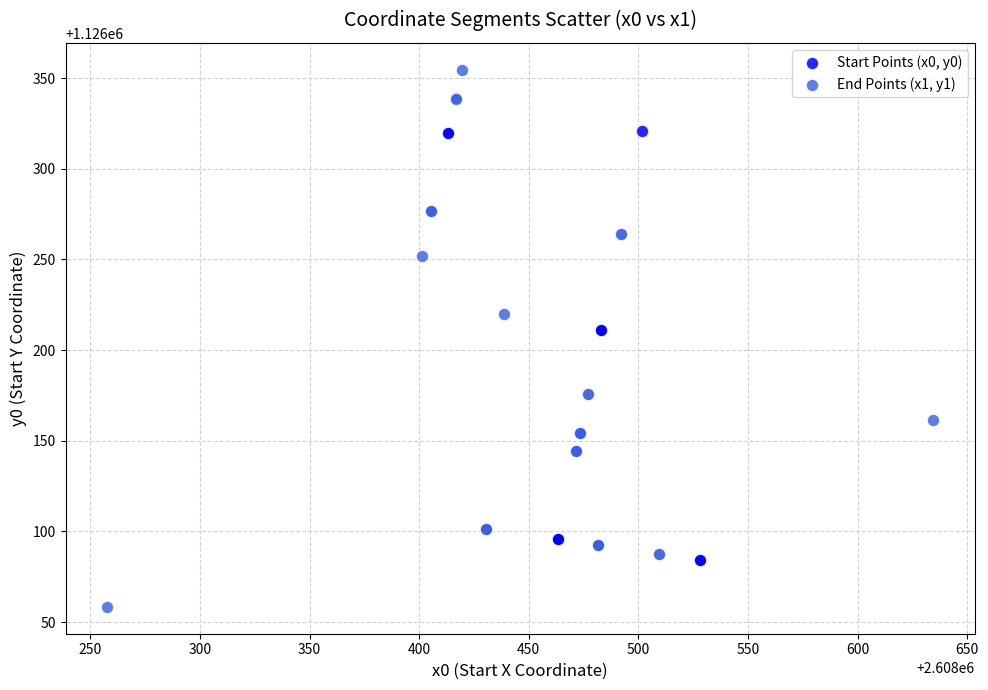

Which series reaches the minimum Y coordinate?

End Points (x1, y1)